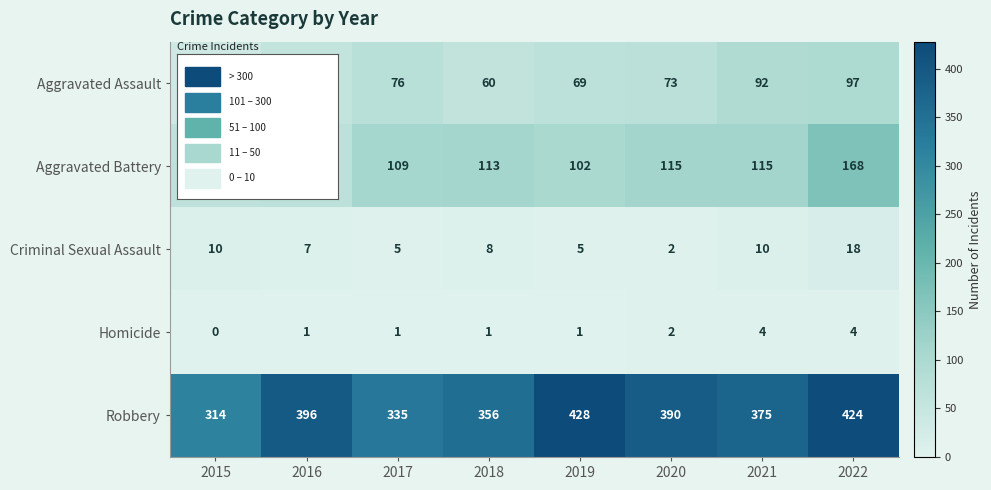

What is the difference between the Robbery values at 2017 and 2016?

61